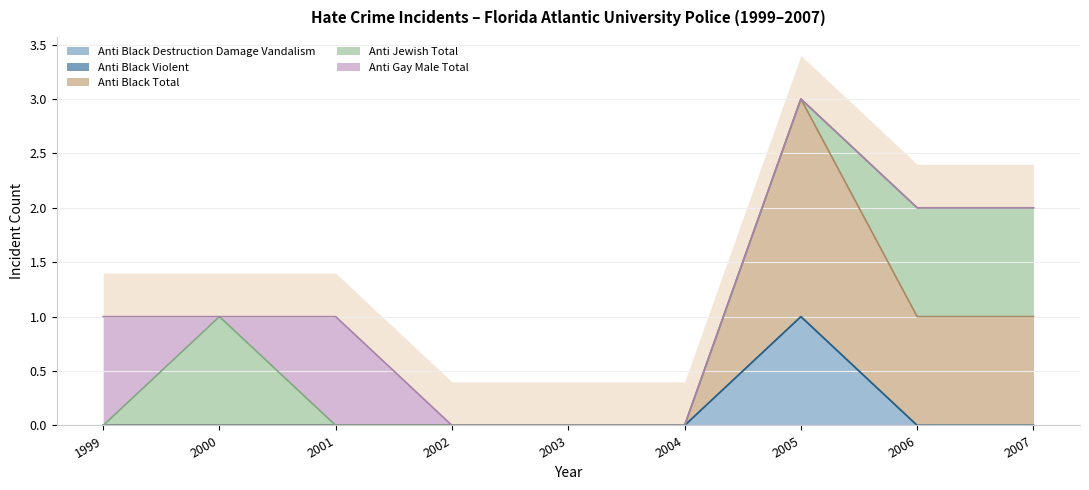

Rank the series by their maximum value, from lowest to highest.

anti_black_violent, anti_black_destruction_damage_vandalism, anti_jewish_total, anti_gay_male_total, anti_black_total